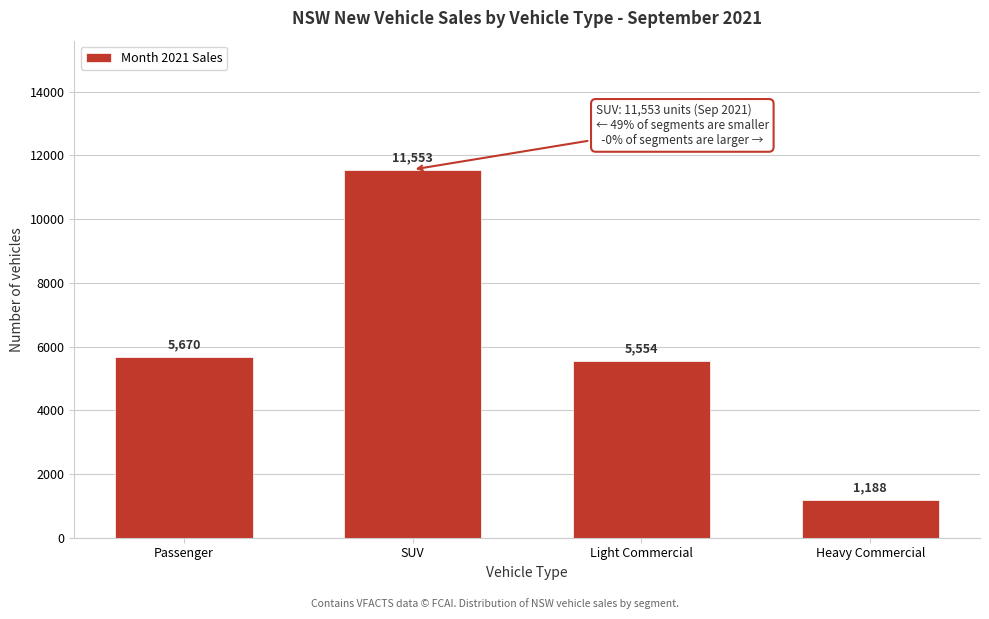

Reading left to right, extract all data points from this chart.

Passenger=5670	SUV=11553	Light Commercial=5554	Heavy Commercial=1188